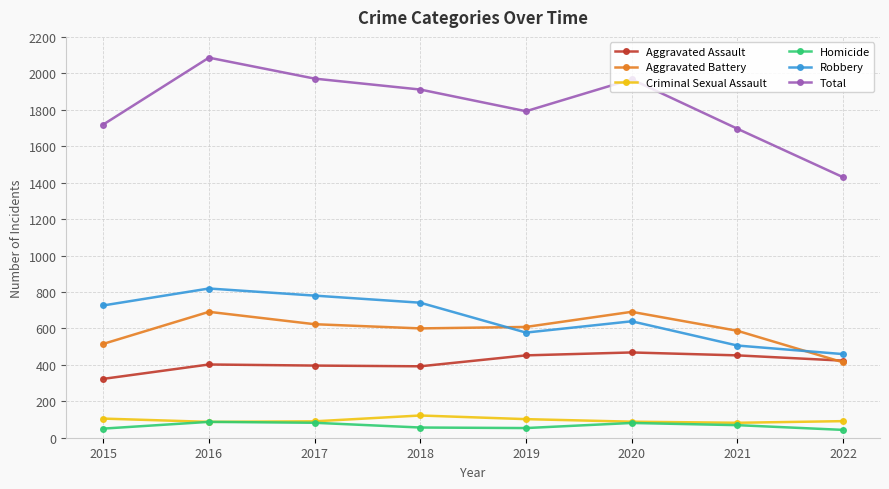

True or false: Criminal Sexual Assault has more than 0 points higher than both neighbors.

True